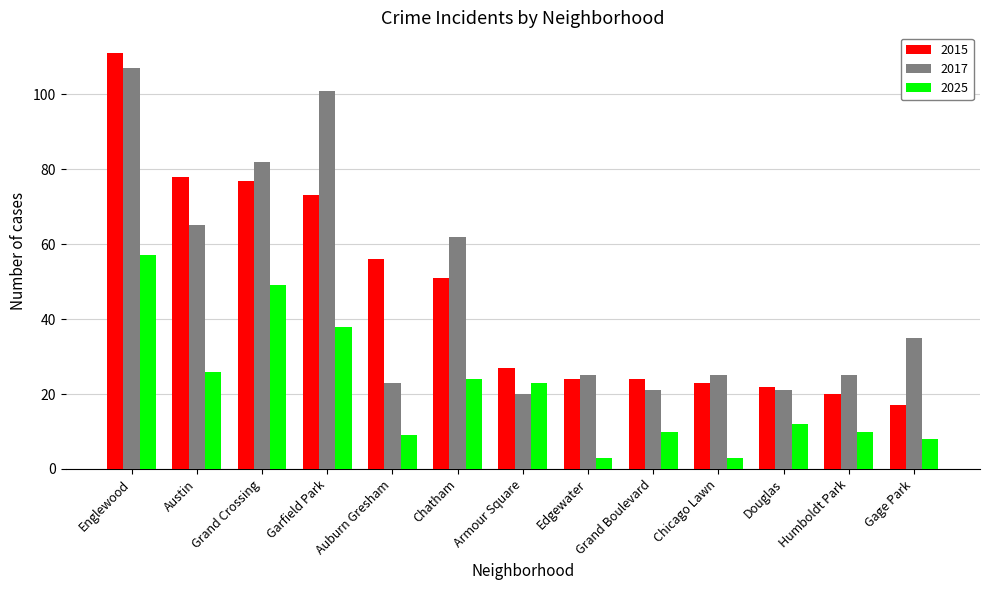

What position from the left is Chicago Lawn?

10